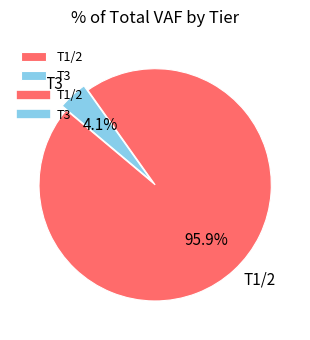

To the nearest percent, what is the average slice percentage?

50%